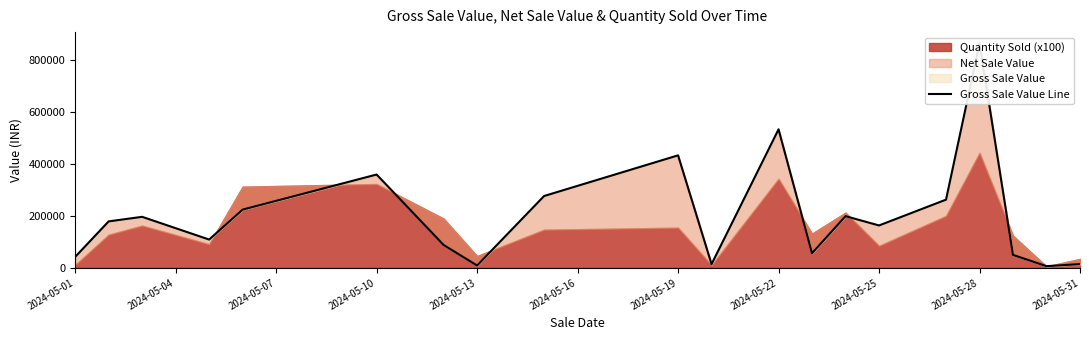

What value does the data have at 2024-05-19?

432320